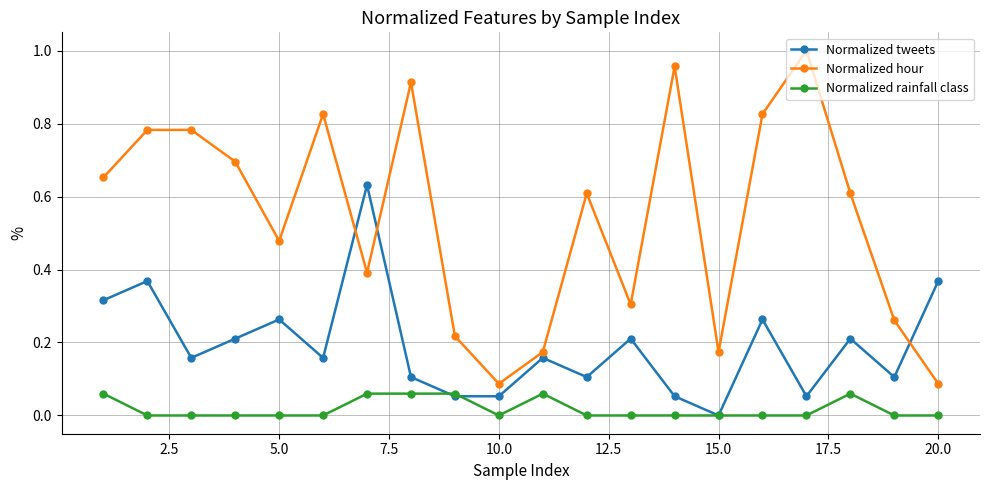

Rank the series by their maximum value, from highest to lowest.

Normalized hour, Normalized tweets, Normalized rainfall class